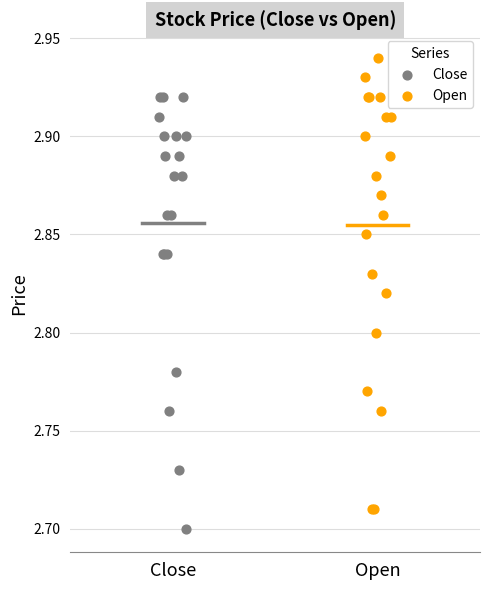

What are all the series names shown in the legend?

Close, Open